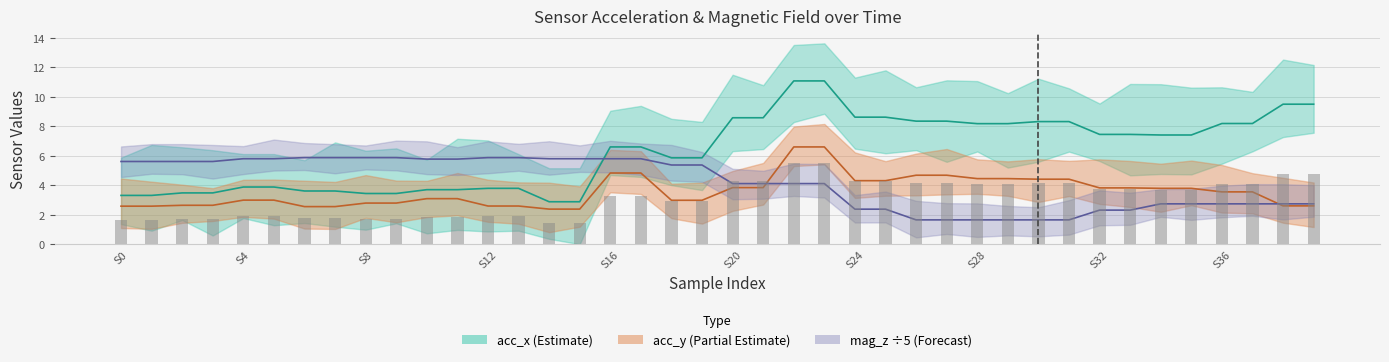

Which series has the largest range (max minus min)?

acc_x